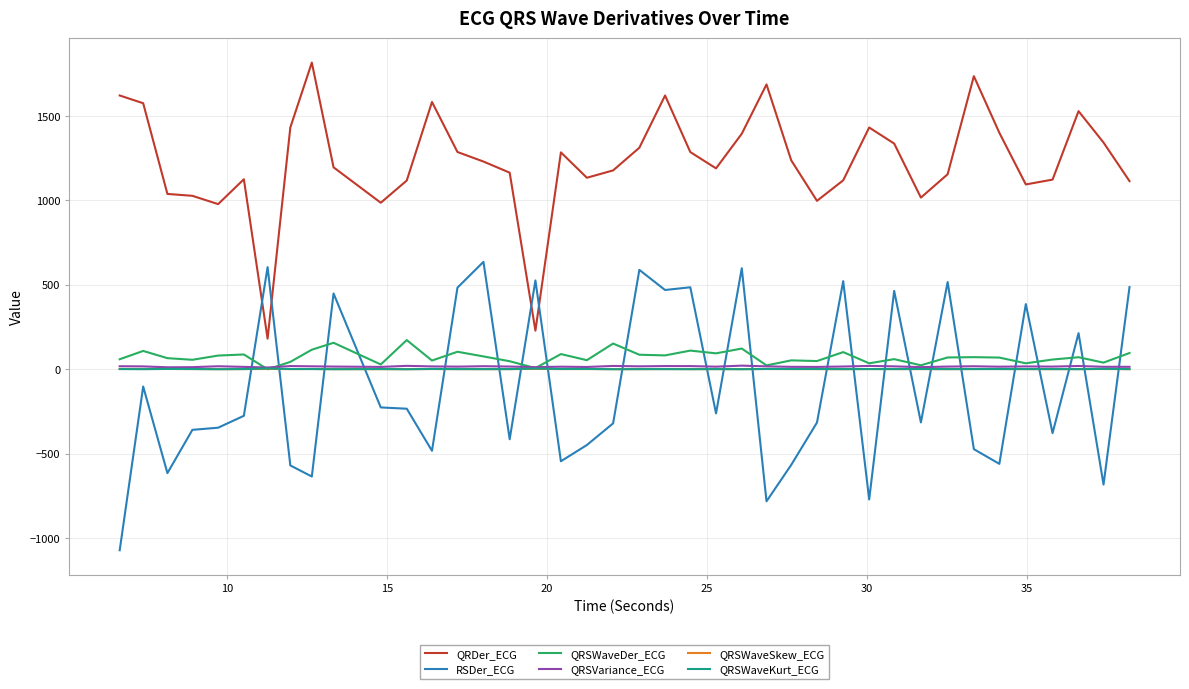

After their last crossing, which series has the higher values: QRSVariance_ECG or QRSWaveDer_ECG?

QRSWaveDer_ECG